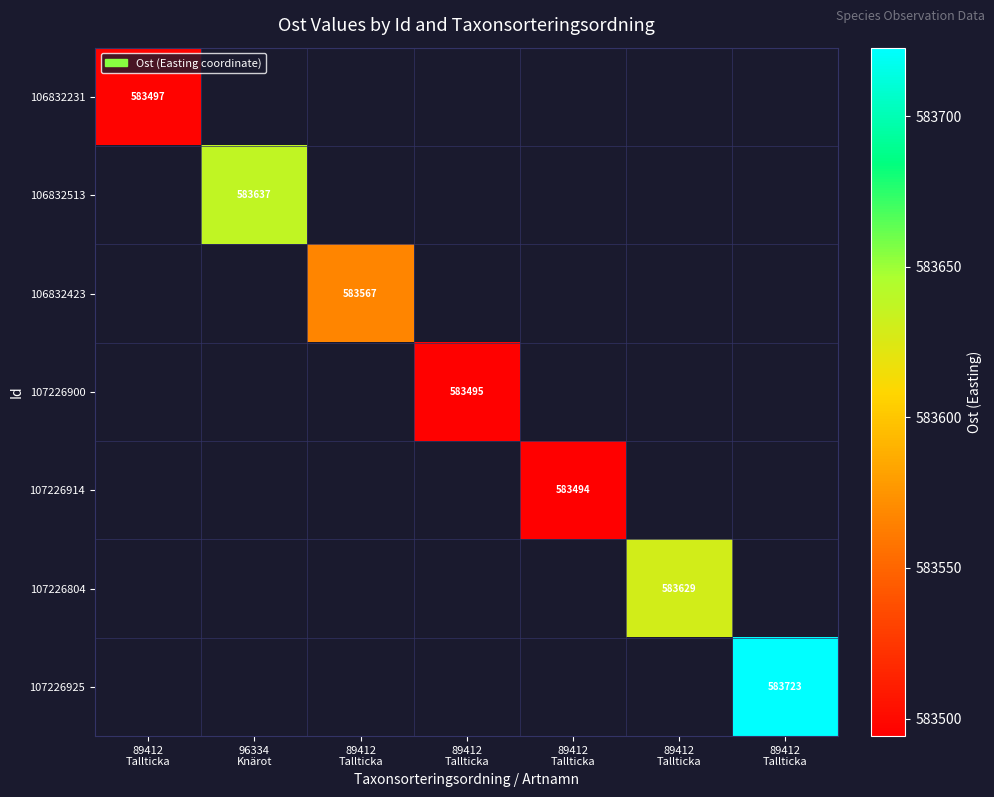

What is the greatest value displayed?

583722.7